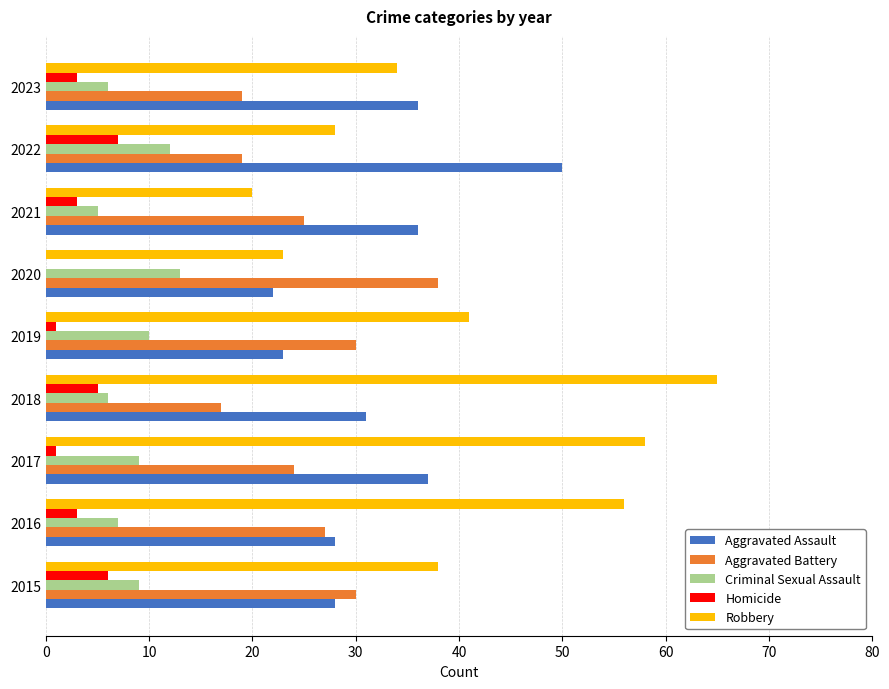

Is the value of Robbery at 2021 greater than the value of Aggravated Battery at 2019?

No